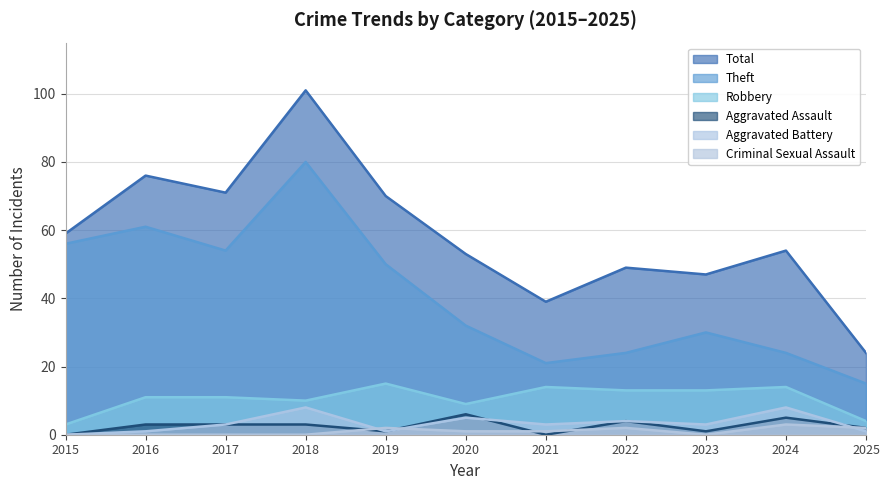

Between which two adjacent categories do Criminal Sexual Assault and Aggravated Assault first intersect?

2018 and 2019